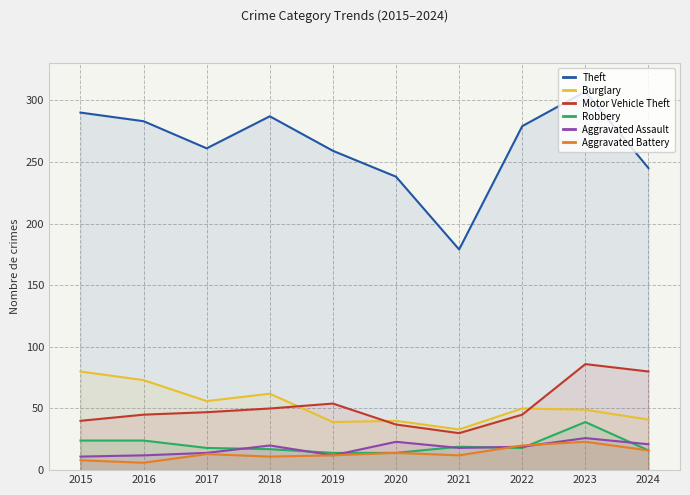

What is the difference between the Theft values at 2020 and 2022?

41